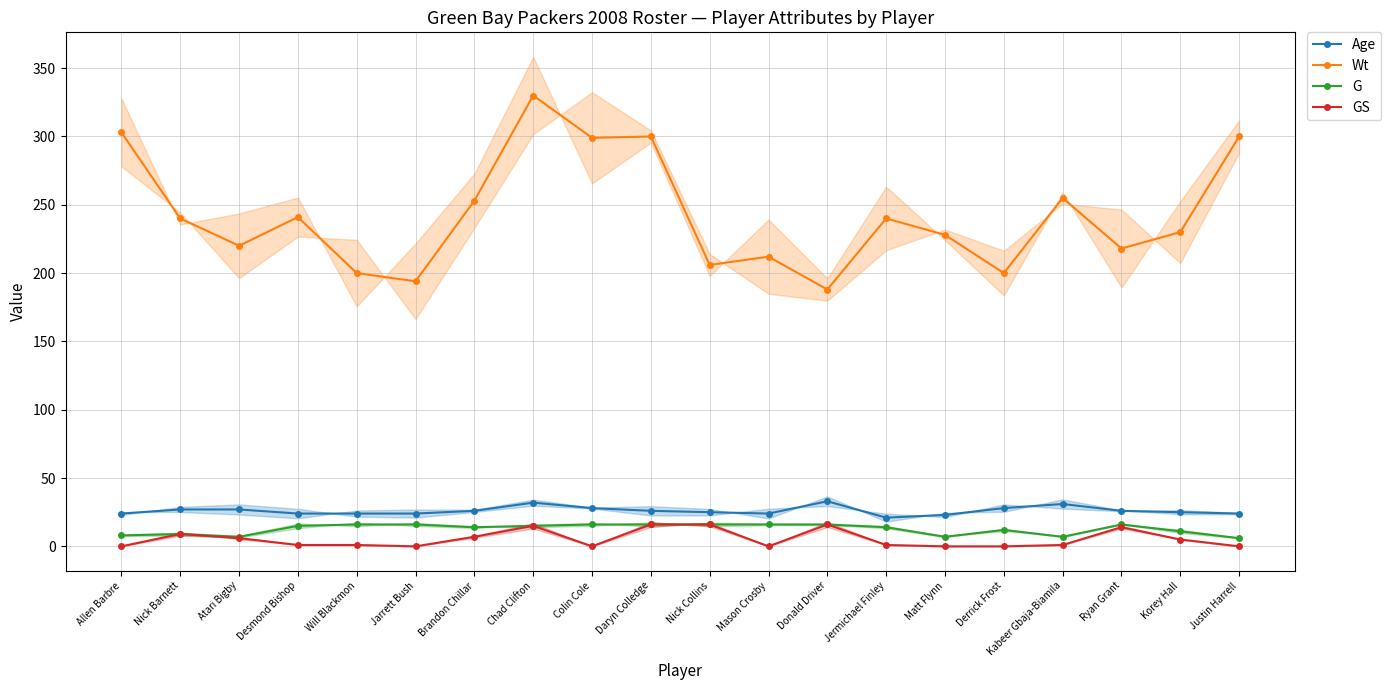

What is the average value of the GS series?

5